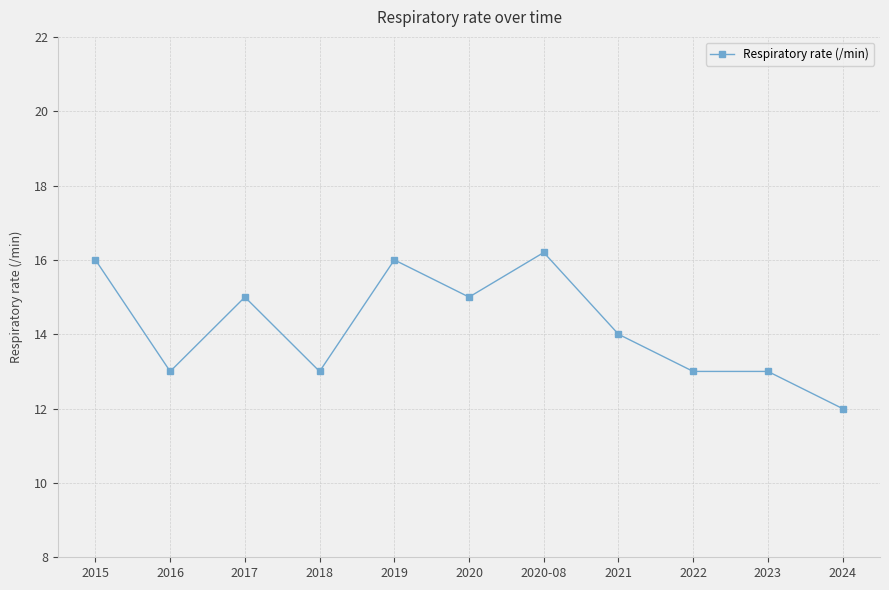

What position from the right is 2016?

10